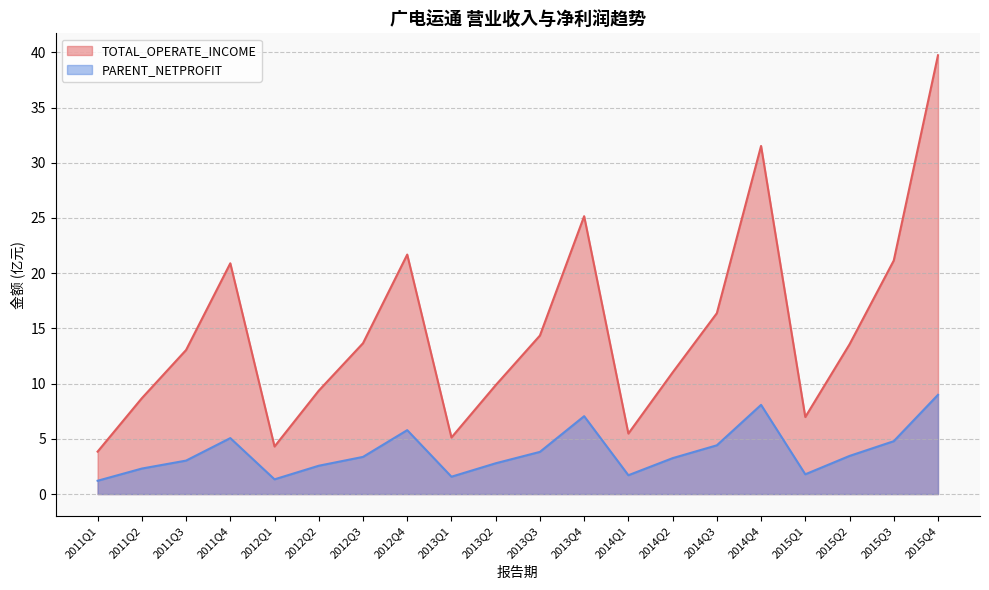

True or false: PARENT_NETPROFIT and TOTAL_OPERATE_INCOME intersect in this chart.

False